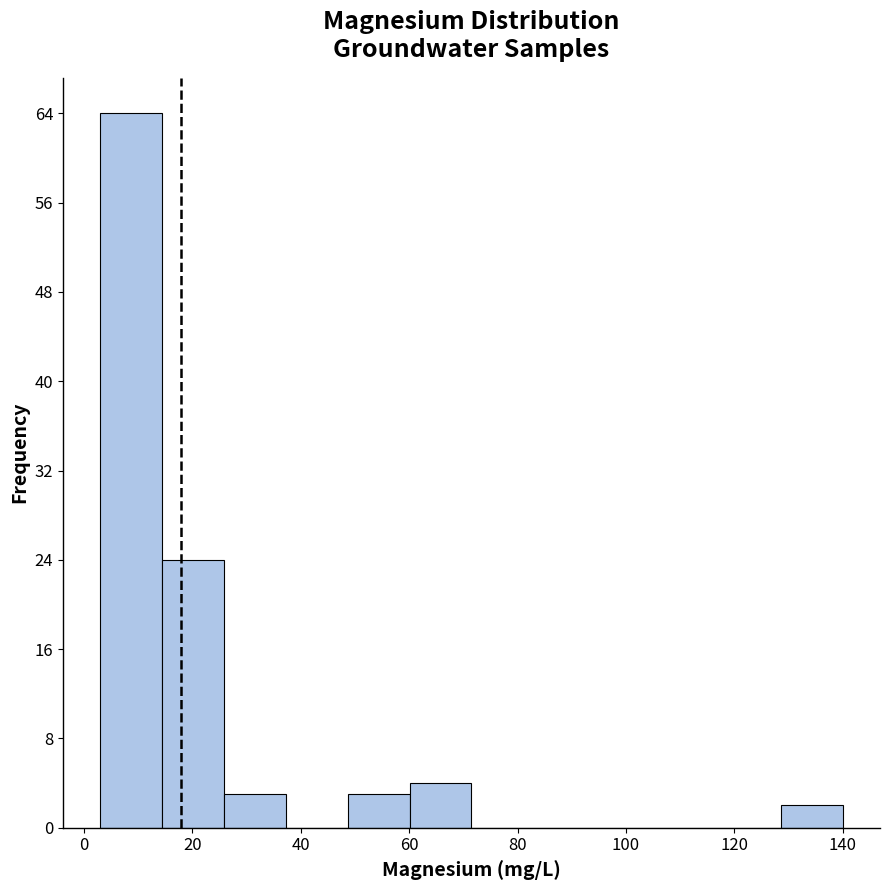

Reading left to right, list every bar in this chart as the range it spans on the x-axis followed by its height. Neither the bar edges nor the heights are printed on the chart, so give them approximately, as read against the axes.

4 to 14: 64
14 to 26: 24
26 to 38: 3
38 to 48: 0
48 to 60: 3
60 to 72: 4
72 to 82: 0
82 to 94: 0
94 to 106: 0
106 to 118: 0
118 to 128: 0
128 to 140: 2